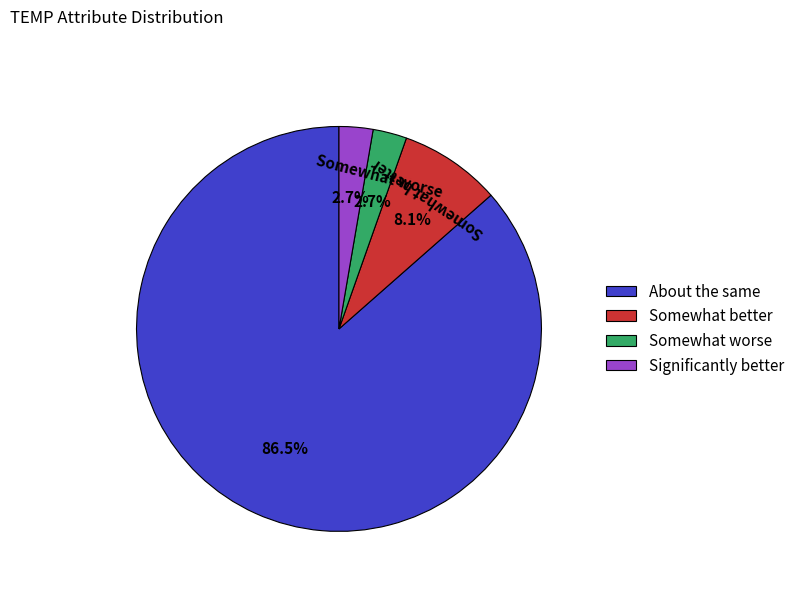

Is there a majority slice in this chart?

Yes